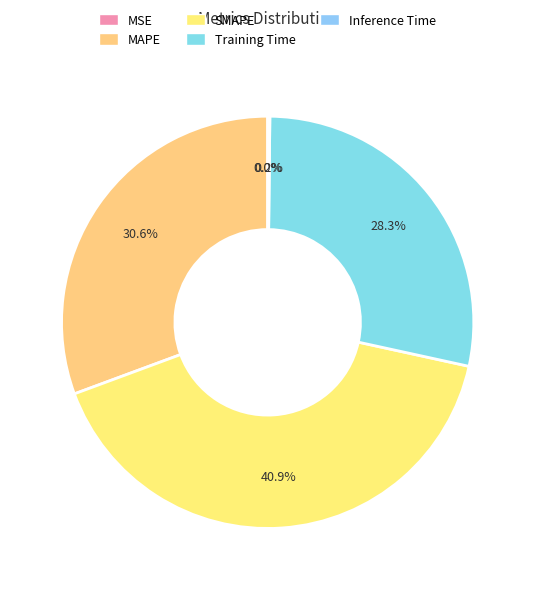

To the nearest percent, what portion does SMAPE represent?

41%